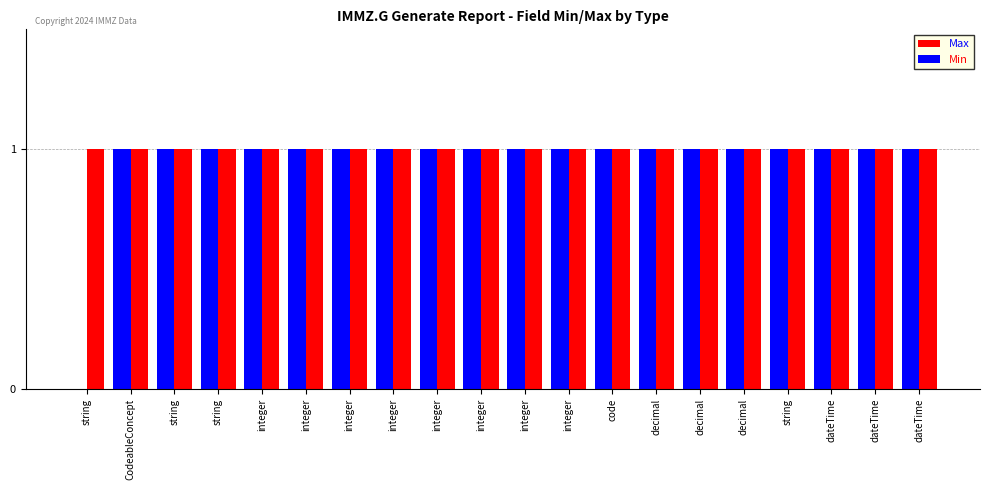

What is the highest value of the Max series?

1